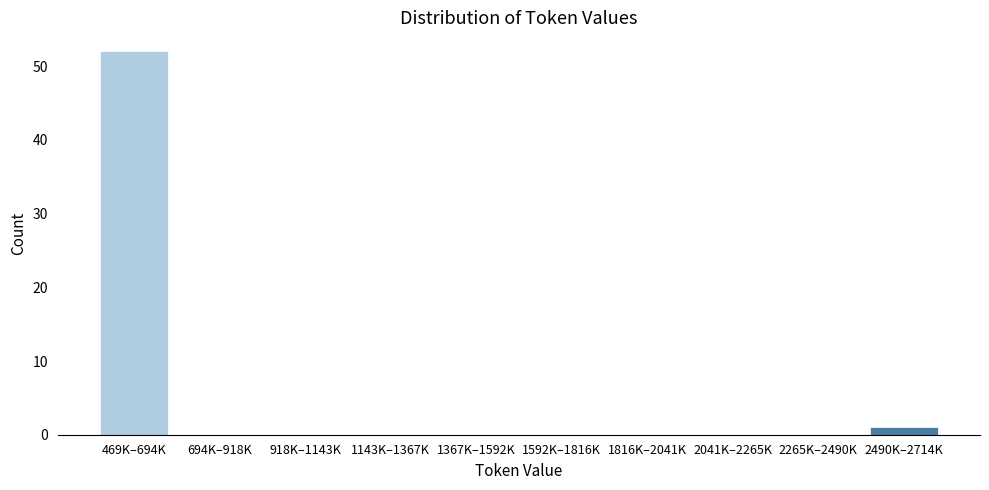

Reading left to right, transcribe all the data shown in this chart.

469K–694K=52	694K–918K=0	918K–1143K=0	1143K–1367K=0	1367K–1592K=0	1592K–1816K=0	1816K–2041K=0	2041K–2265K=0	2265K–2490K=0	2490K–2714K=1